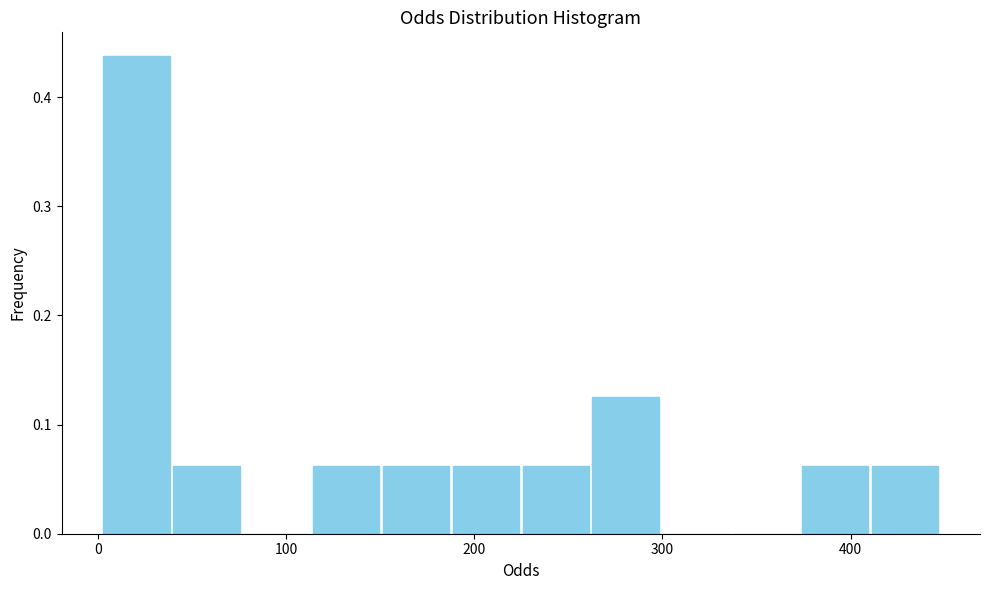

Around what value on the x-axis is the tallest bar? Give the approximate position of its centre, as read against the axis.

20